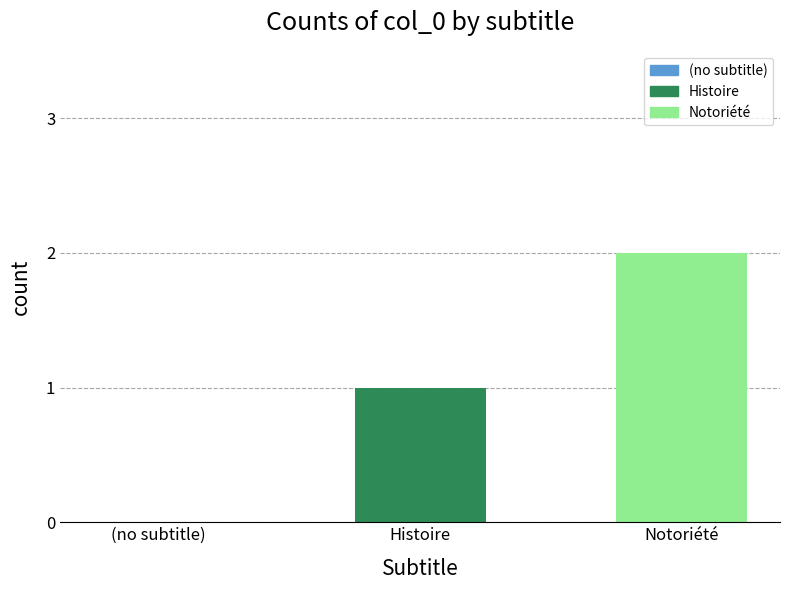

What is the sum of all values?

3